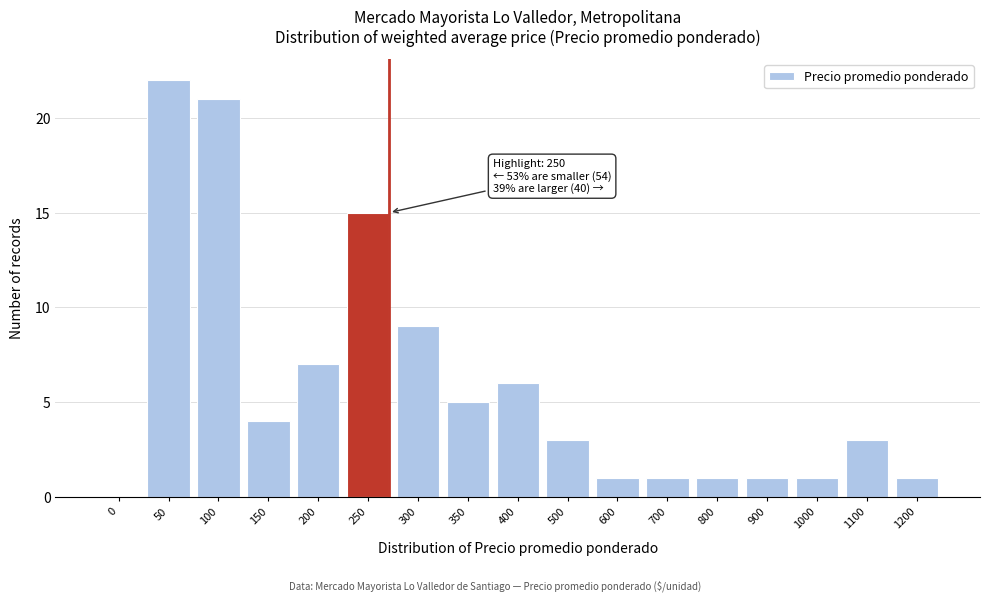

Reading left to right, list all the values displayed in this chart.

0=0	50=22	100=21	150=4	200=7	250=15	300=9	350=5	400=6	500=3	600=1	700=1	800=1	900=1	1000=1	1100=3	1200=1